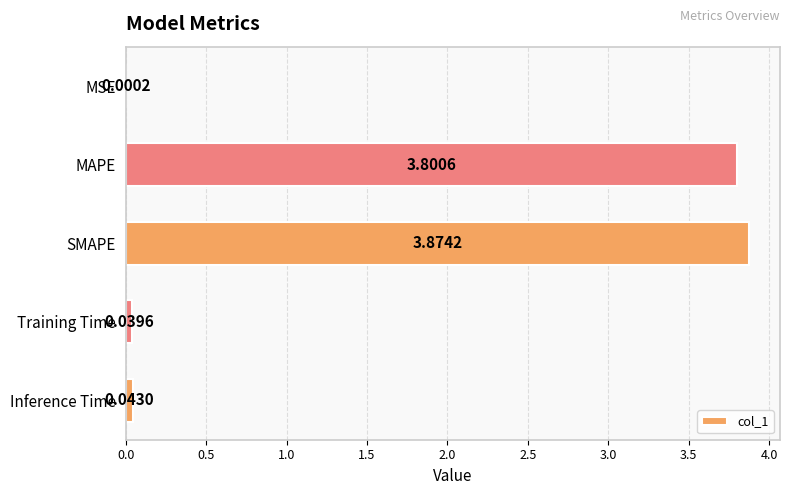

What is the sum of all values?

7.8